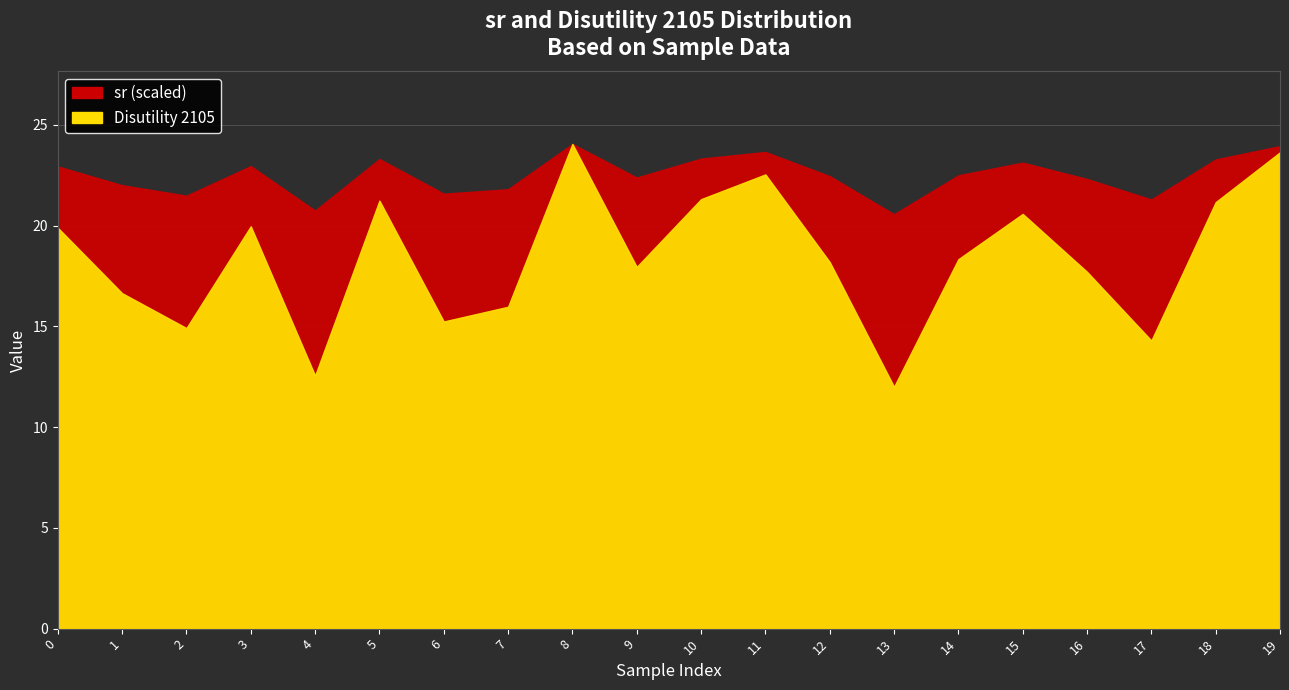

Rank the series by their maximum value, from lowest to highest.

sr, Disutility 2105